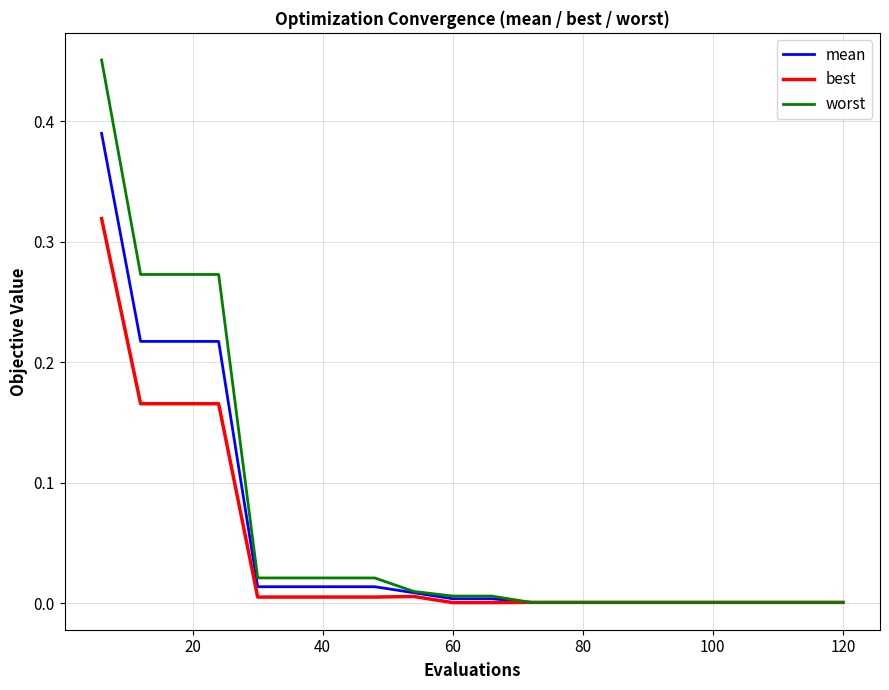

Rank the series by their maximum value, from highest to lowest.

worst, mean, best